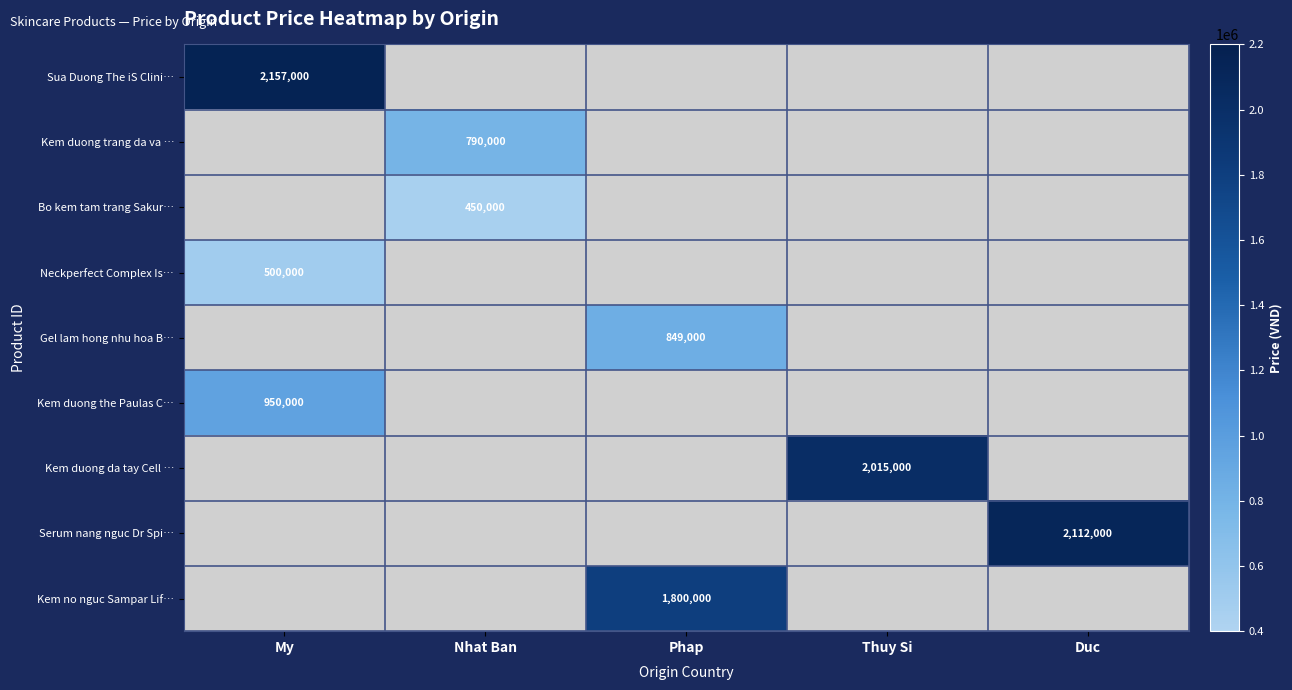

The Kem duong the Paulas C… series shows 282272 at My. True or false?

False